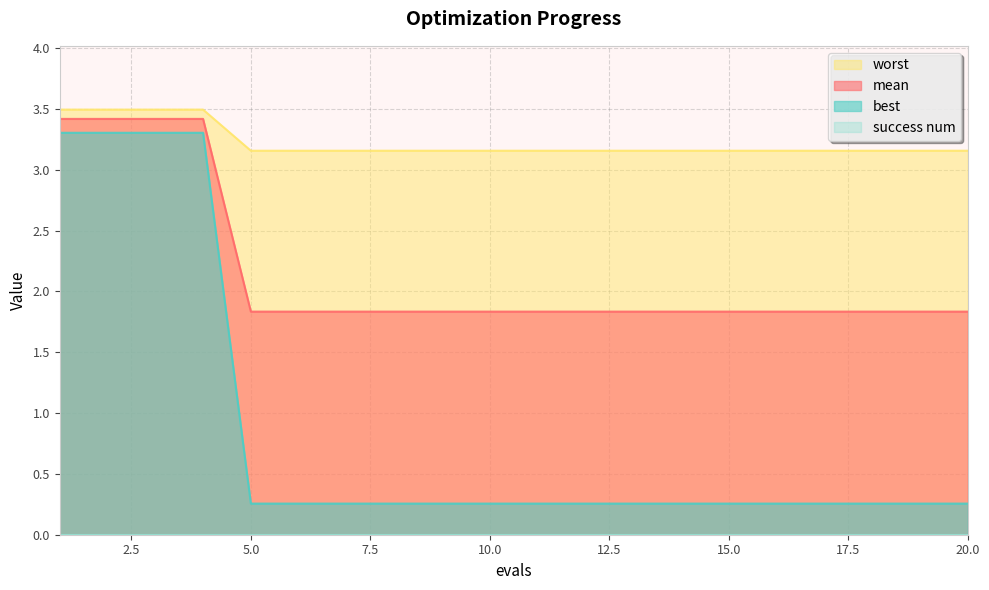

True or false: mean and best cross at least once.

False